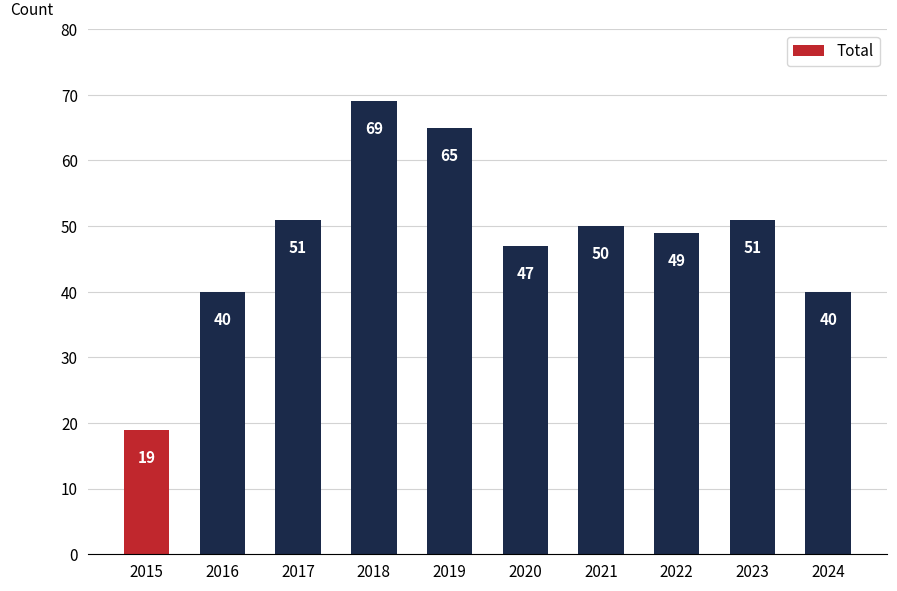

What is the ratio of the value at 2017 to the value at 2016?

1.3